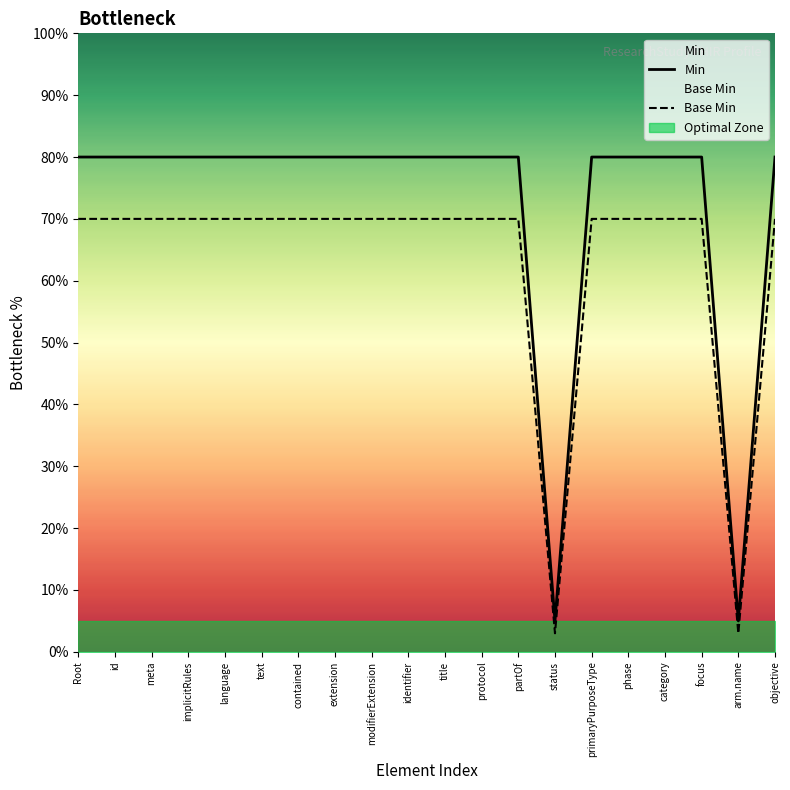

Which series has the widest spread of values?

Min